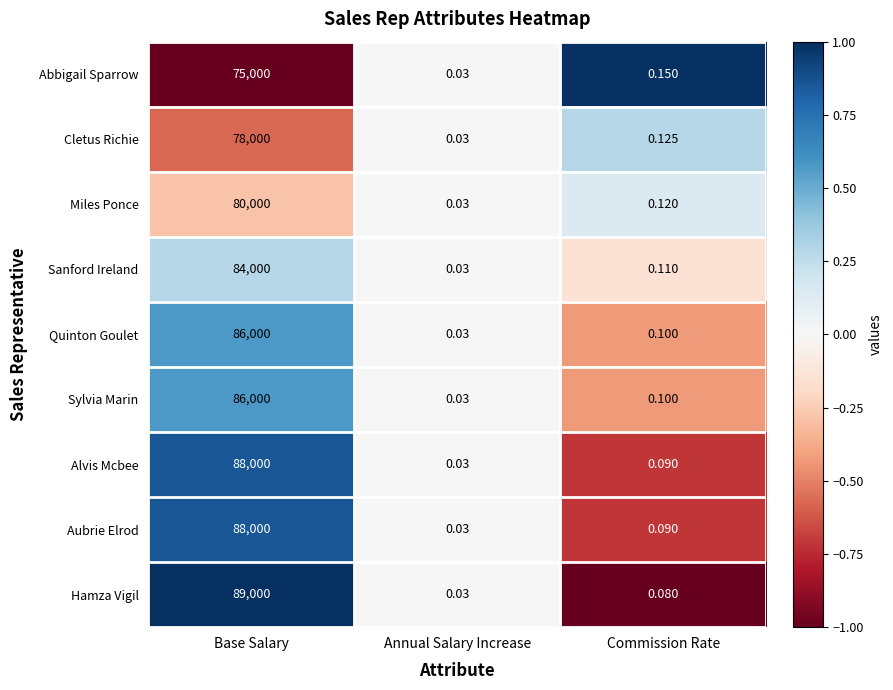

Between Base Salary and Commission Rate, which series saw the biggest shift?

Hamza Vigil